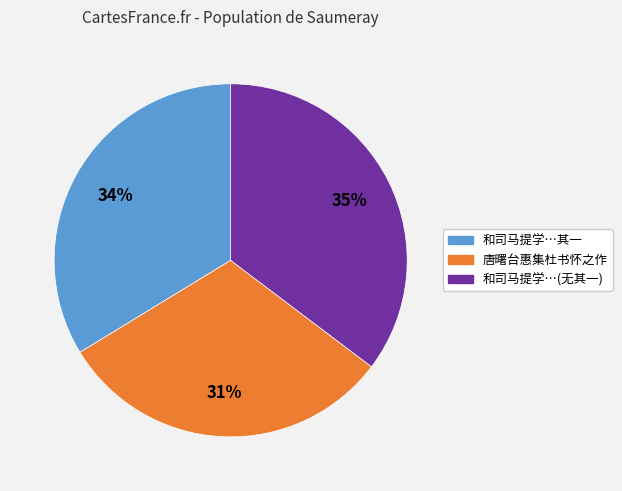

To the nearest percent, what is the difference between the largest and smallest slice percentages?

4%